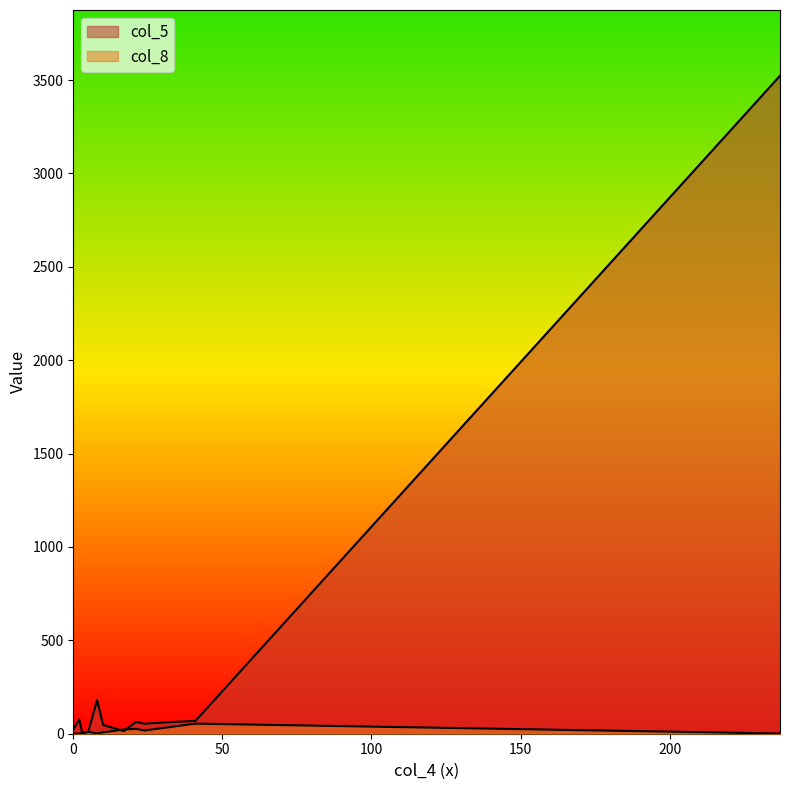

Reading left to right, transcribe all the data shown in this chart.

22	77	4	9	181	47	14	63	53	57	69	3523